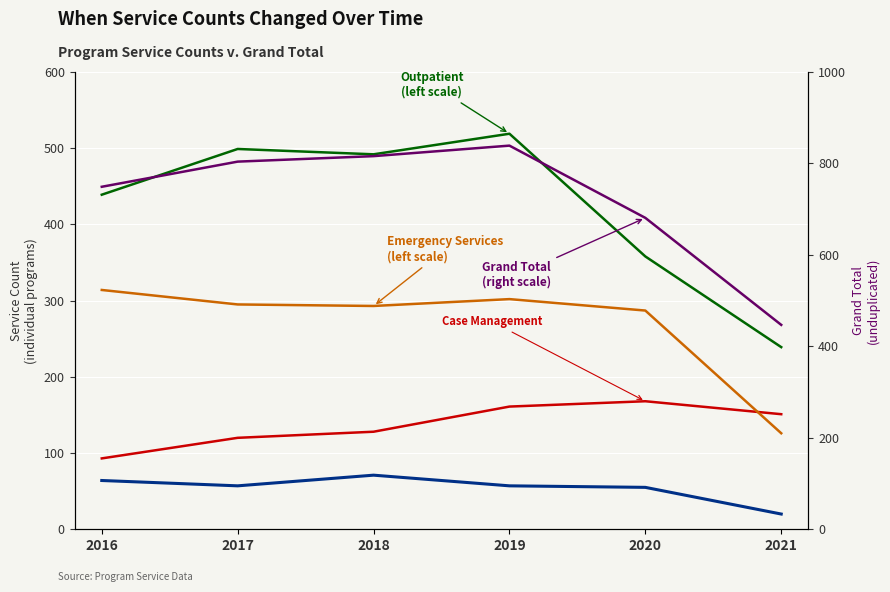

What is the difference between the Grand Total values at 2021 and 2016?

302